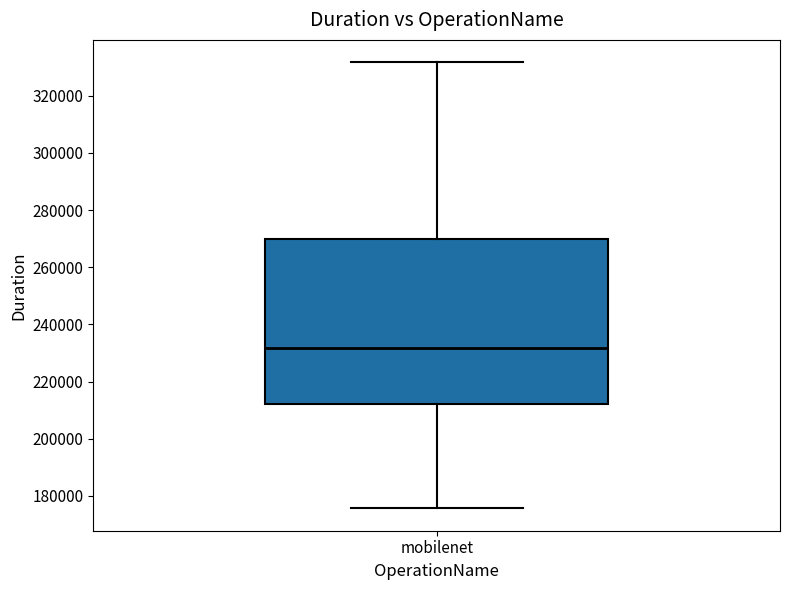

Read this box plot against the y-axis: the position of the median line, the range covered by the box, and the ends of both whiskers. The values are not printed on the chart, so give them approximately, as read against the axis.

median 232000, box 212000 to 270000, whiskers 176000 to 332000